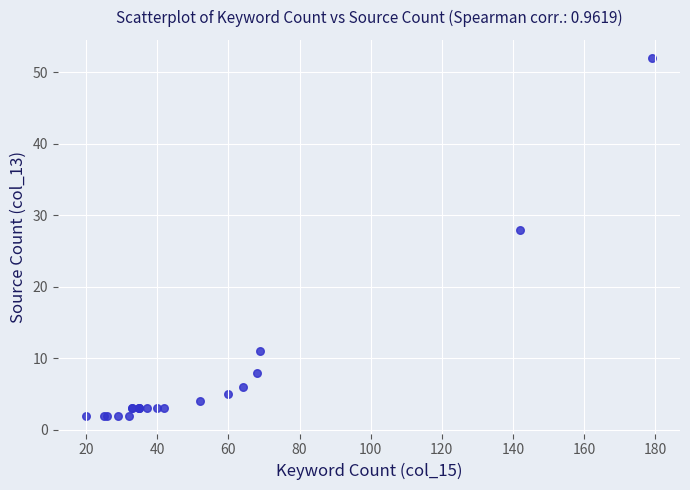

What Y value in the scatter plot is closest to 27?

28